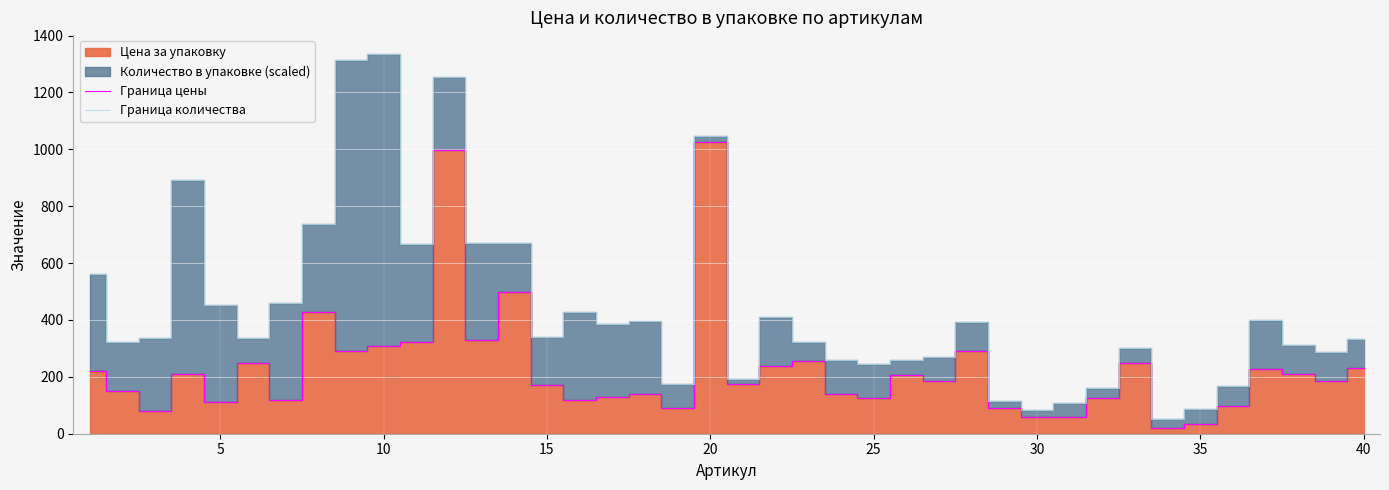

What is the difference between the maximum and second lowest values in the Граница количества series?

1250.4